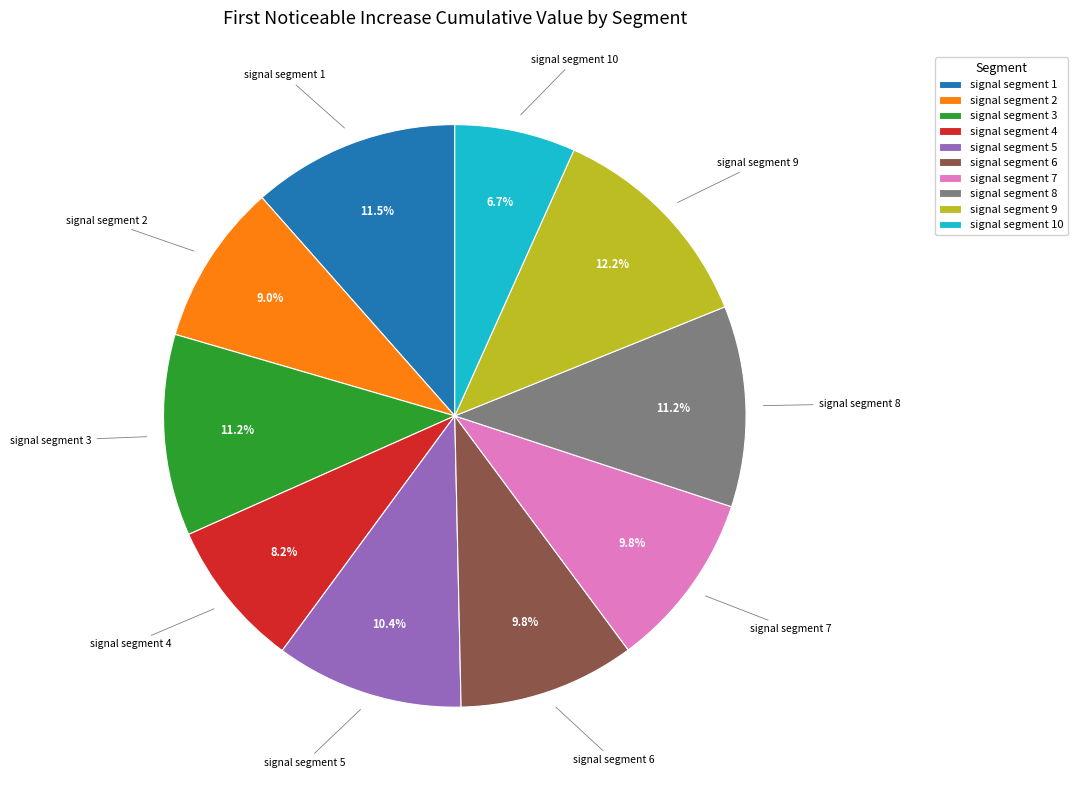

Count the number of slices in the pie.

10